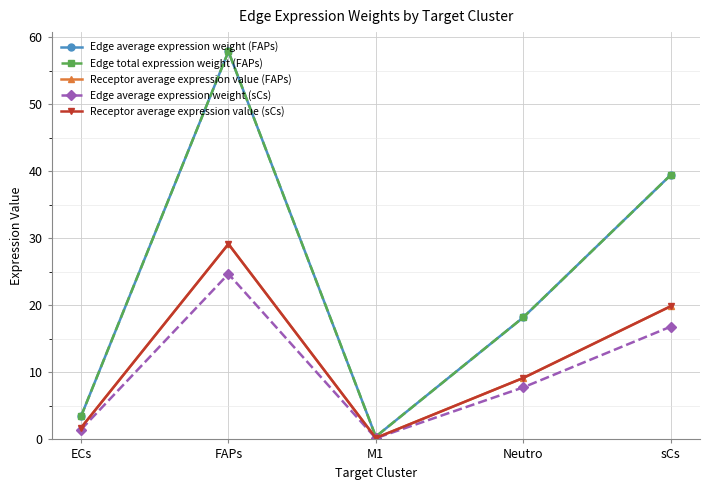

Reading left to right, what are all the values shown in this chart?

Edge average expression weight (FAPs): ECs=3.5	FAPs=57.9	M1=0.4	Neutro=18.2	sCs=39.4
Edge total expression weight (FAPs): ECs=3.5	FAPs=57.9	M1=0.4	Neutro=18.2	sCs=39.4
Receptor average expression value (FAPs): ECs=1.7	FAPs=29.2	M1=0.2	Neutro=9.2	sCs=19.9
Edge average expression weight (sCs): ECs=1.5	FAPs=24.7	M1=0.2	Neutro=7.8	sCs=16.8
Receptor average expression value (sCs): ECs=1.7	FAPs=29.2	M1=0.2	Neutro=9.2	sCs=19.9